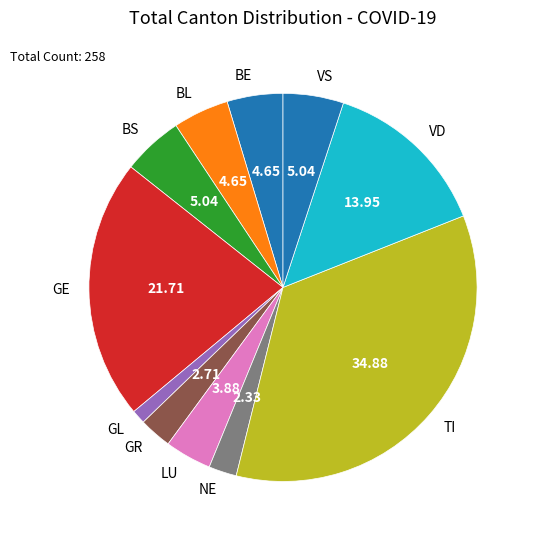

Is it true that GR is 3% of the pie?

True